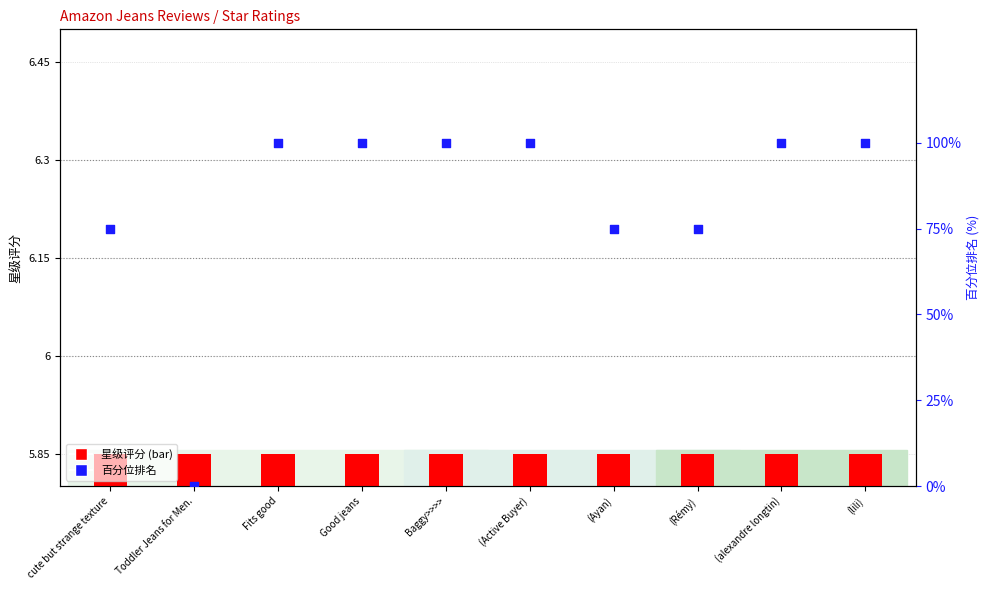

Which series has the largest total across all categories?

百分位排名